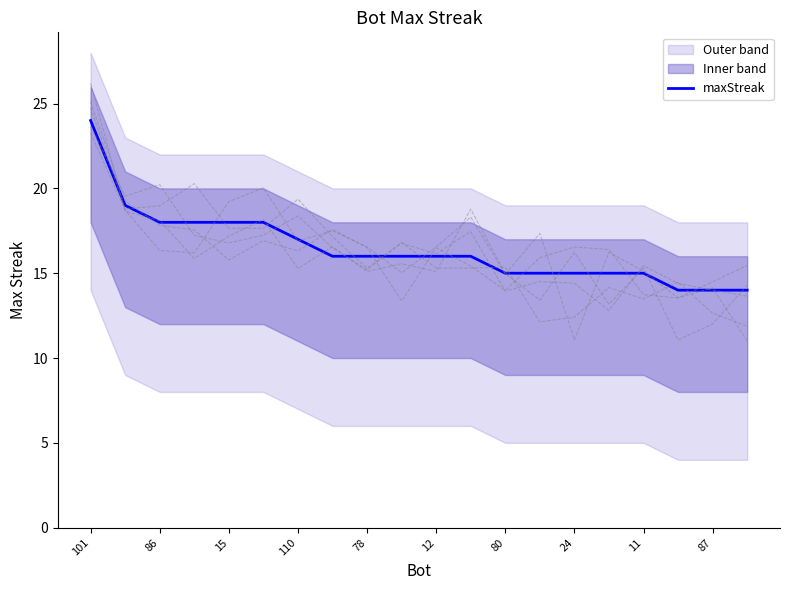

True or false: there are more than 0 points higher than both neighbors.

False